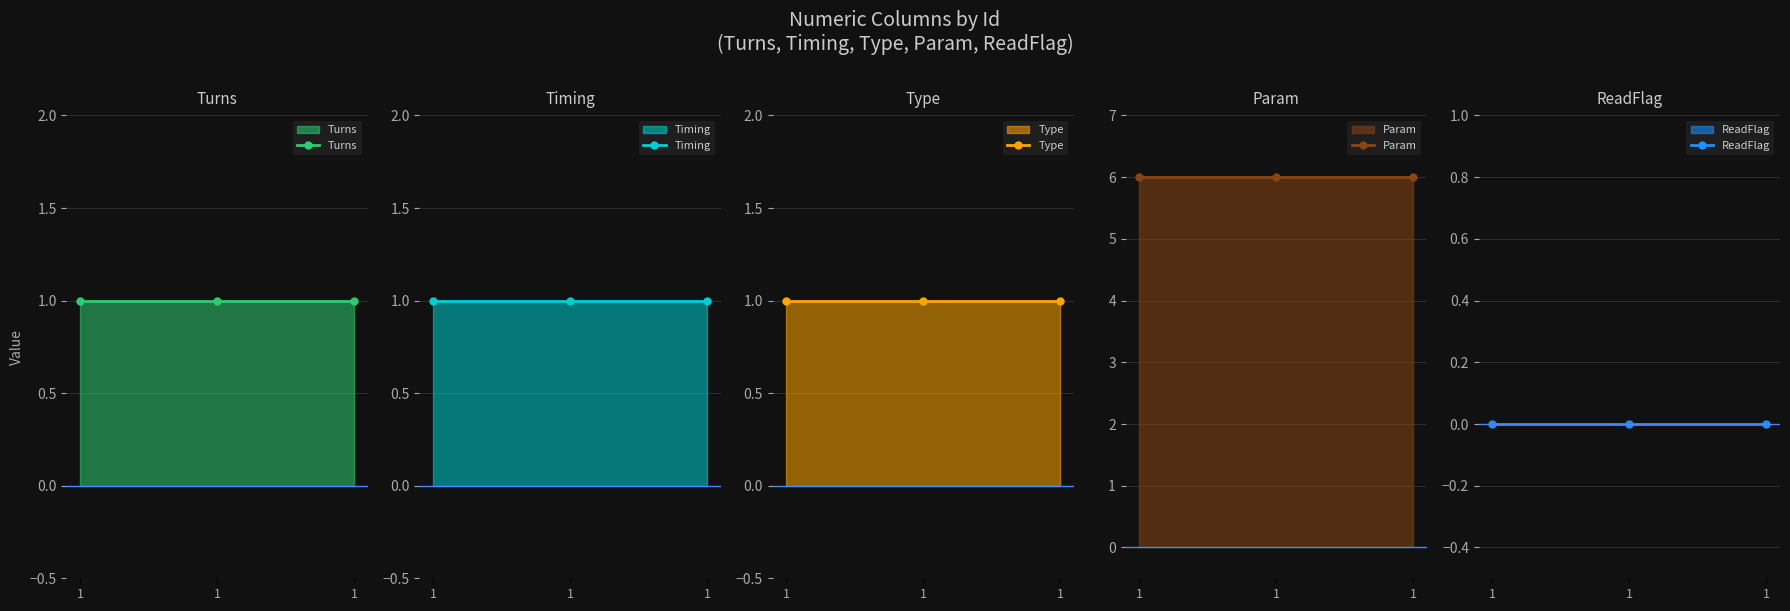

At which category is the sum across all series the highest?

1